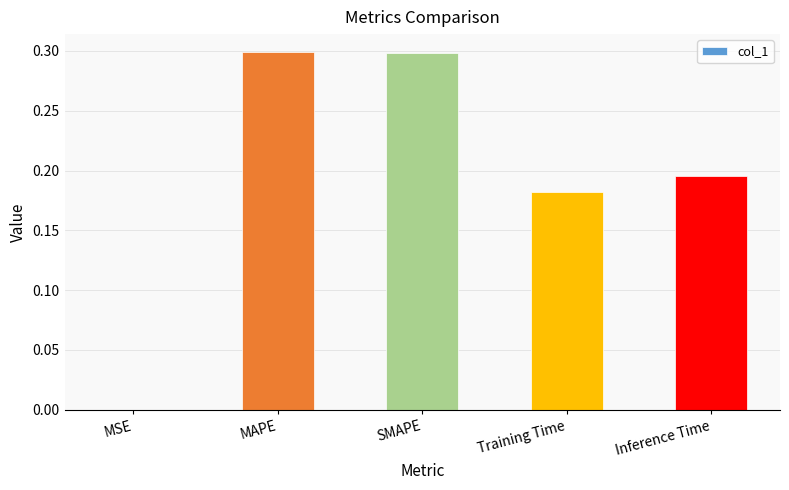

True or false: the data shows 0.4 at SMAPE.

False